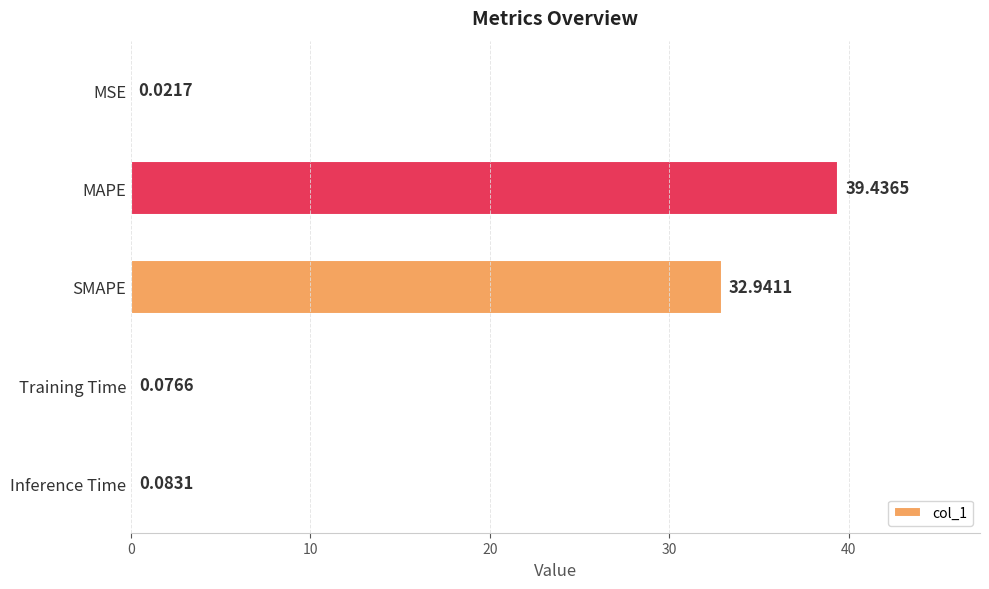

What is the change in value from MSE to Training Time?

+0.1